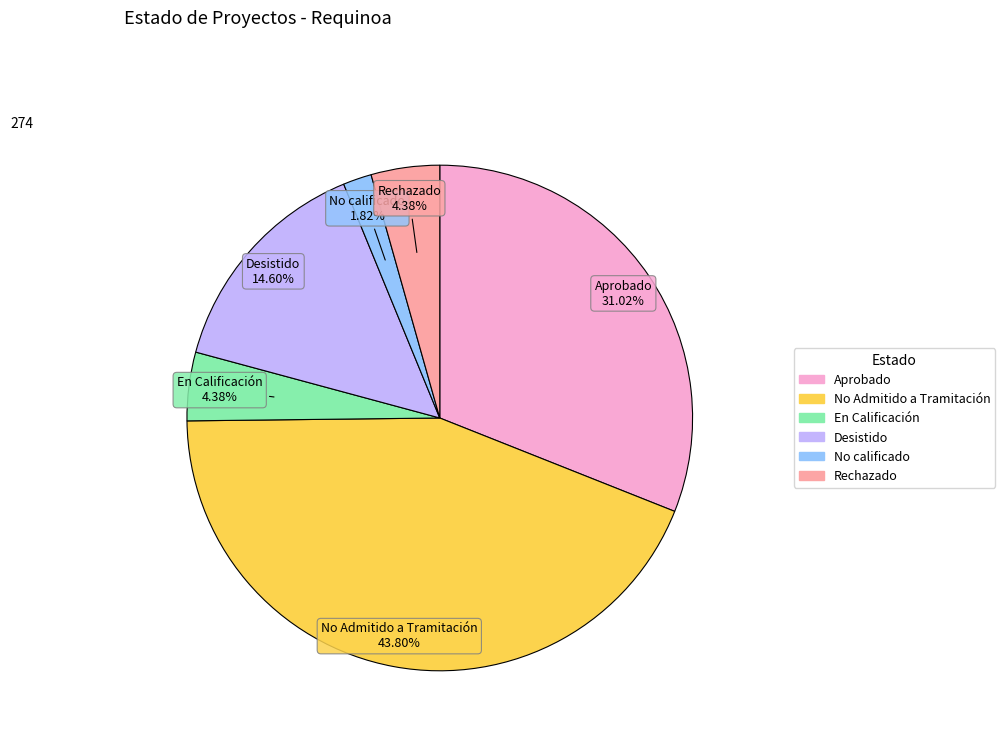

To the nearest percent, what portion does No calificado represent?

2%